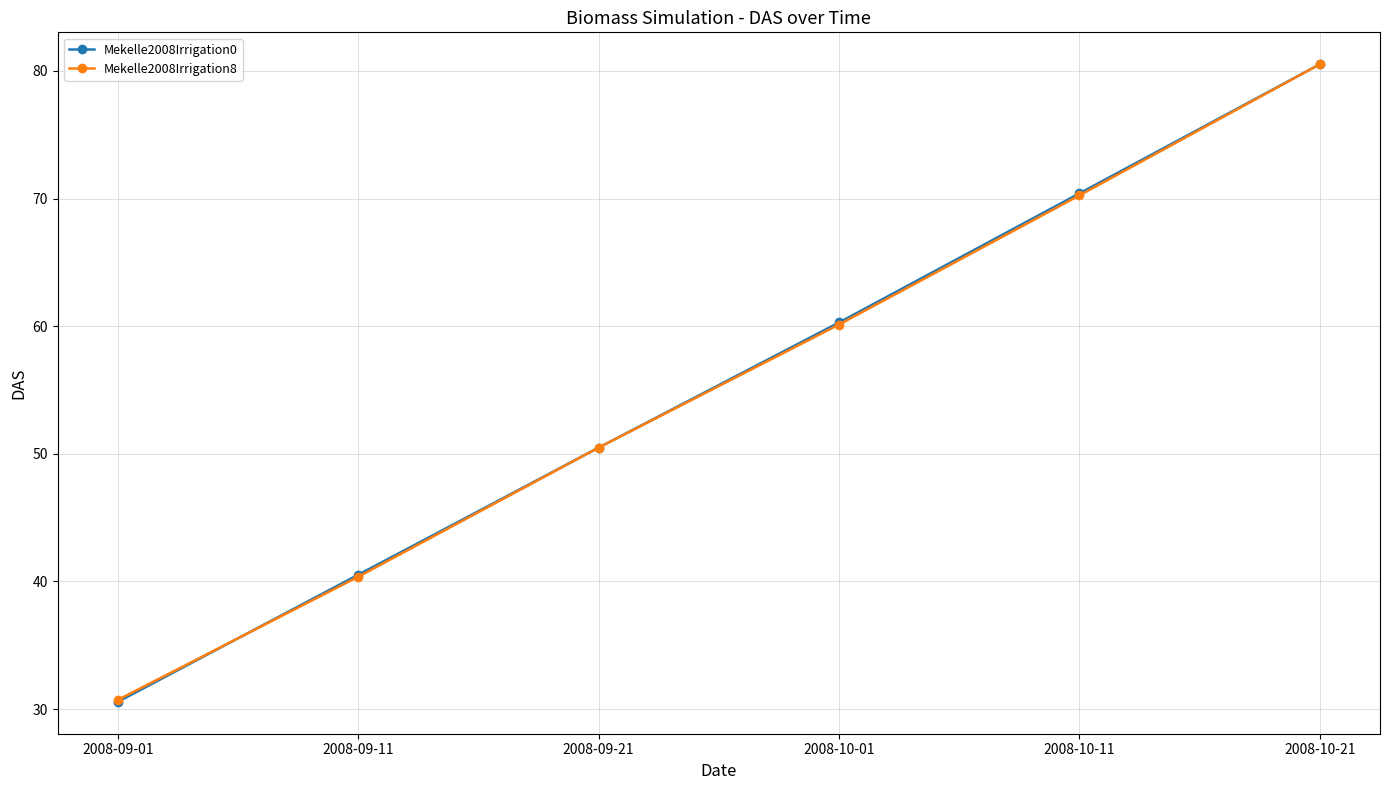

Where is Mekelle2008Irrigation0 nearest to the value 55?

2008-09-21